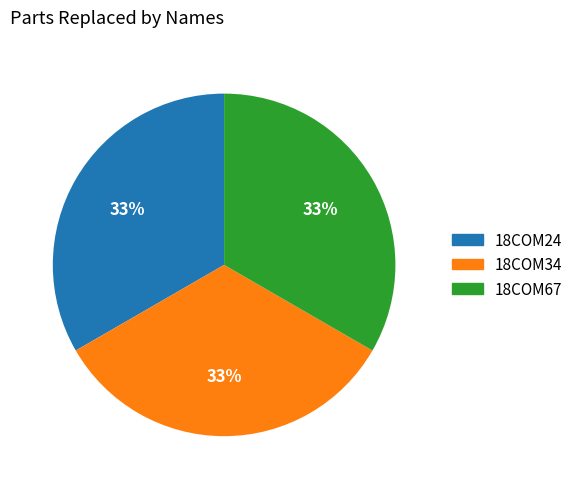

To the nearest percent, what is the average slice percentage?

33%